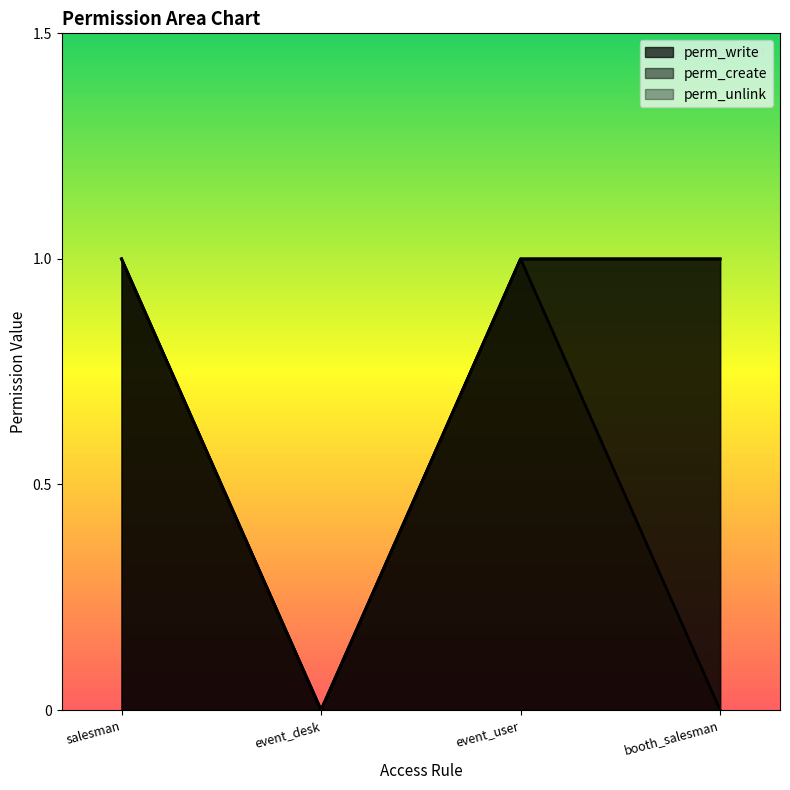

How many data points does each series have?

4